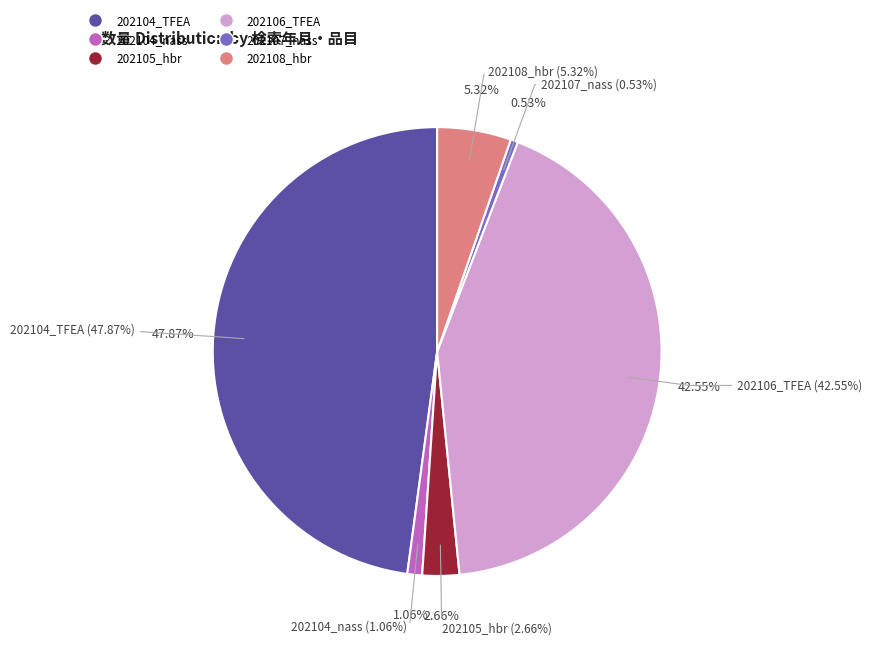

True or false: 202108_hbr accounts for 1% of the total.

False